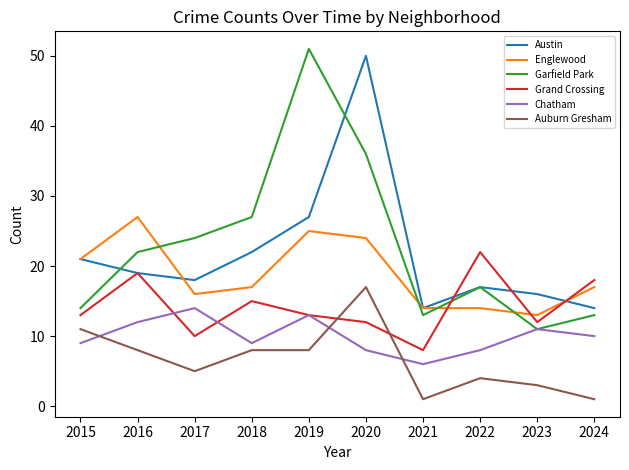

Read the Garfield Park value at 2022.

17